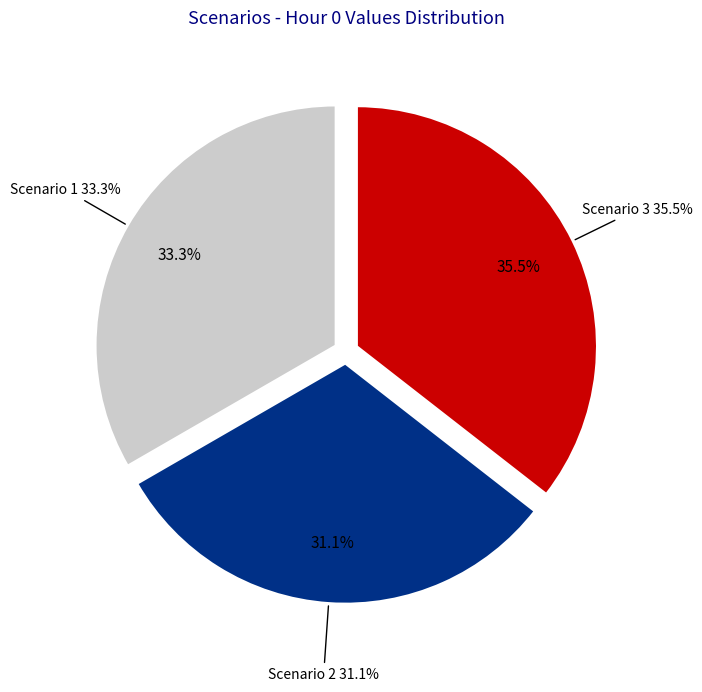

To the nearest percent, what is the difference between the largest and smallest slice percentages?

4%